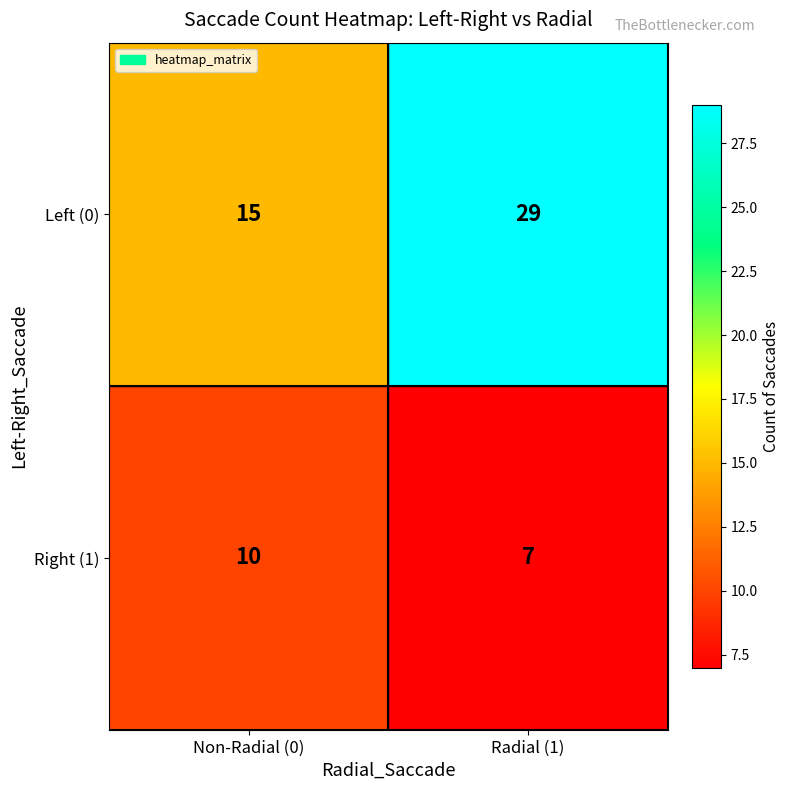

What is the greatest value displayed?

29